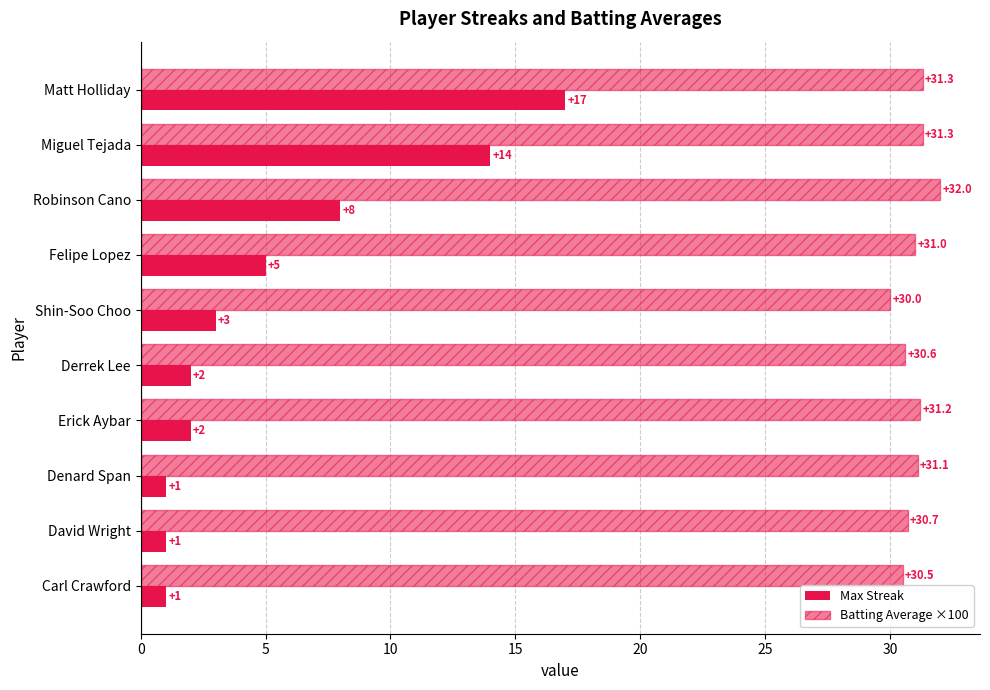

How many distinct data groups are displayed?

2